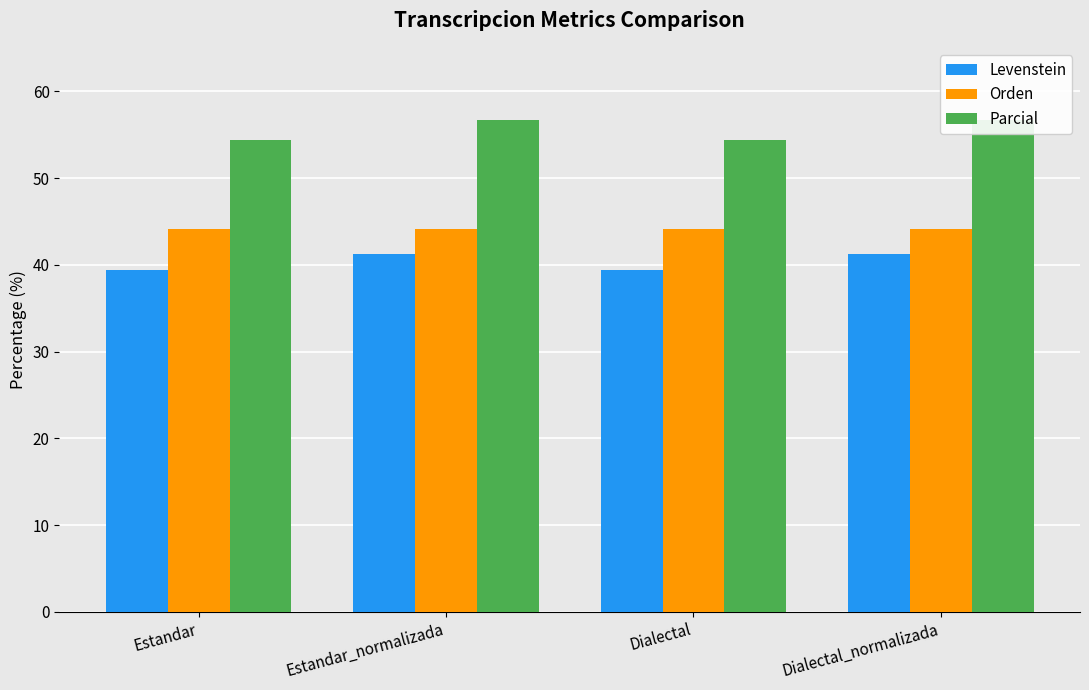

At Dialectal_normalizada, list the series in order from largest to smallest.

Parcial, Orden, Levenstein